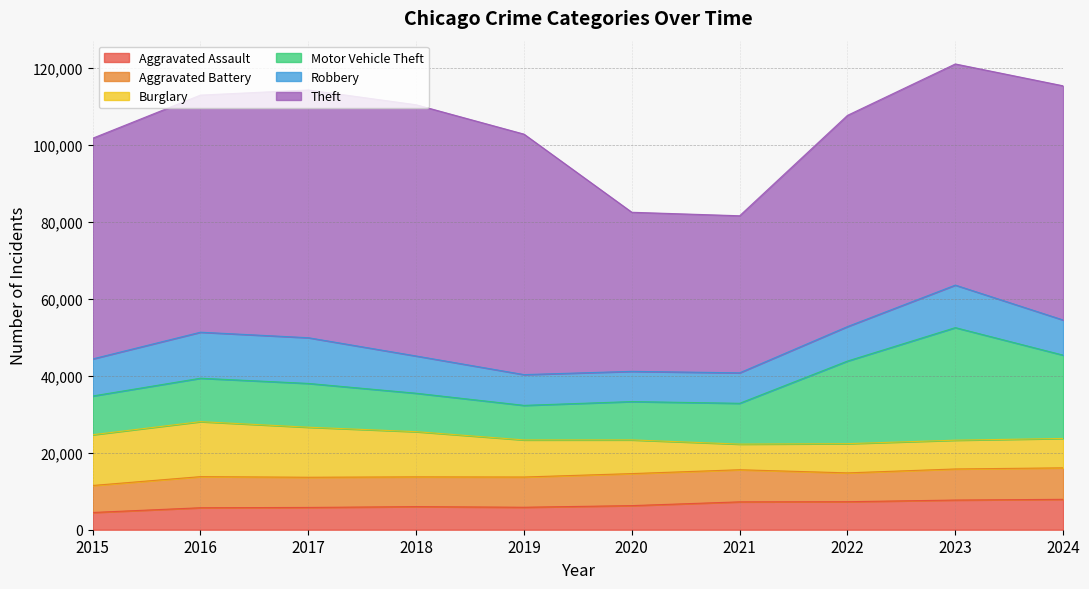

True or false: Aggravated Battery and Aggravated Assault cross at least once.

False